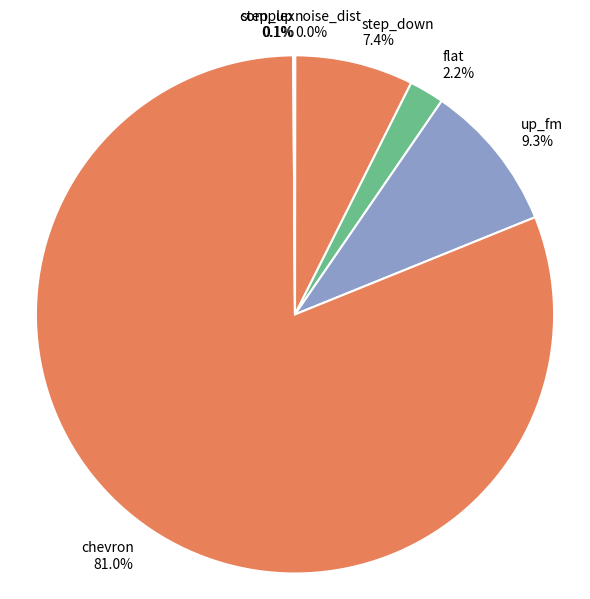

Is the sum of step_down 7.4% and flat 2.2% greater than half?

No